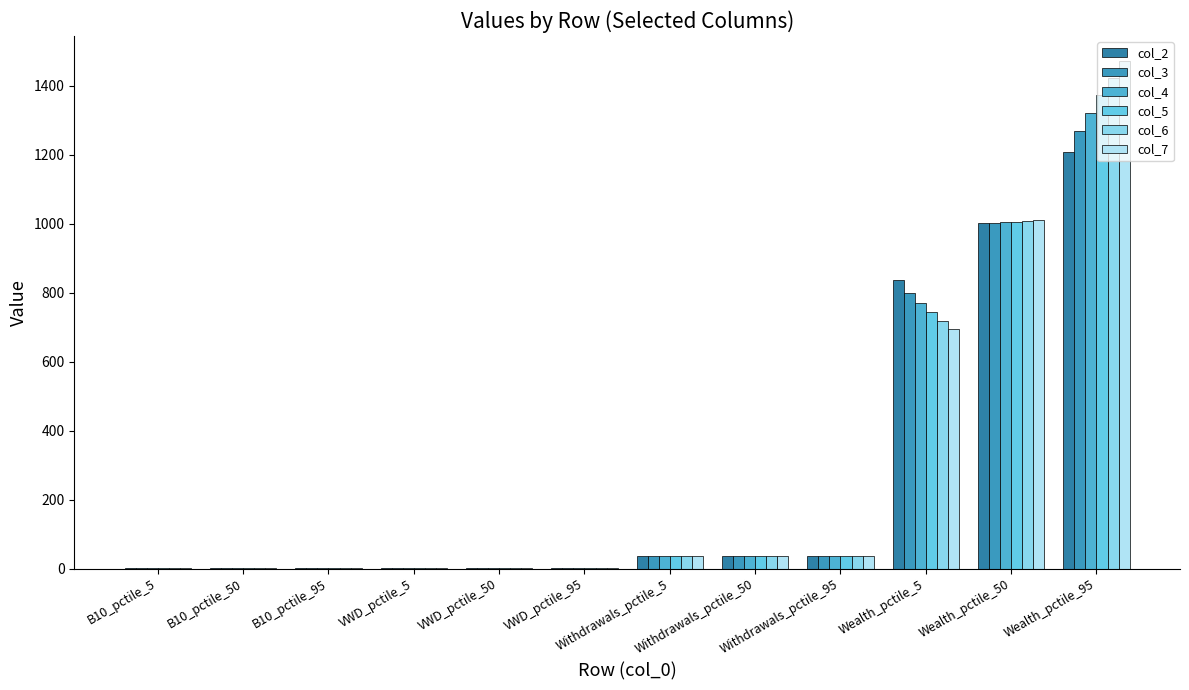

Are the bars horizontal?

No